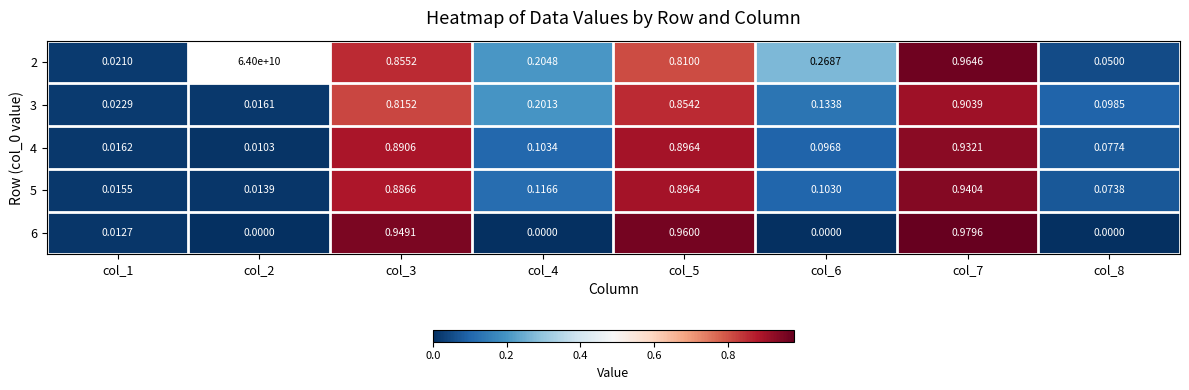

Is the value of 4 at col_2 greater than the value of 6 at col_7?

No